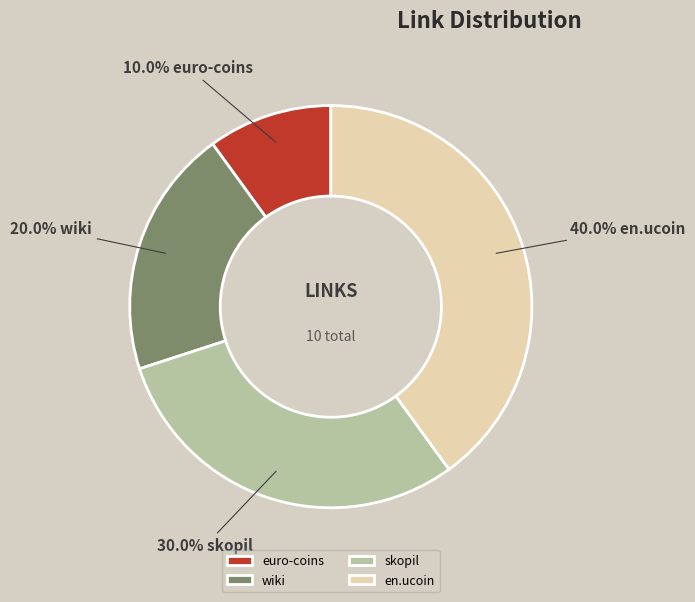

How many slices are in this pie chart?

4